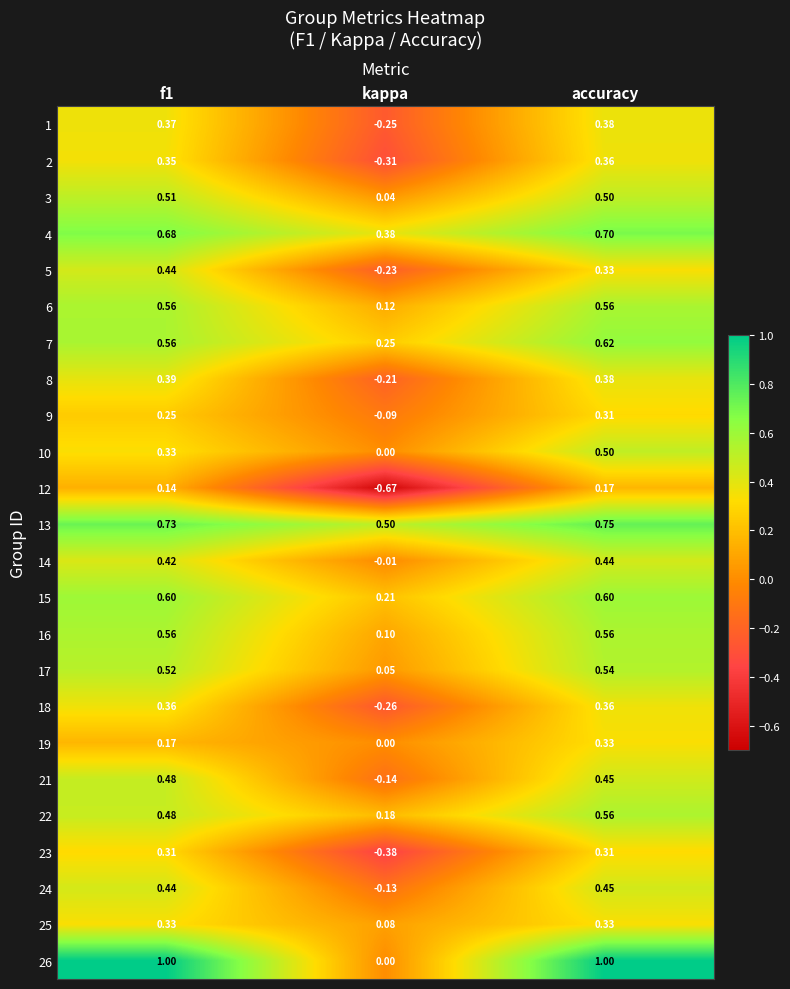

What is the greatest value displayed?

1.0